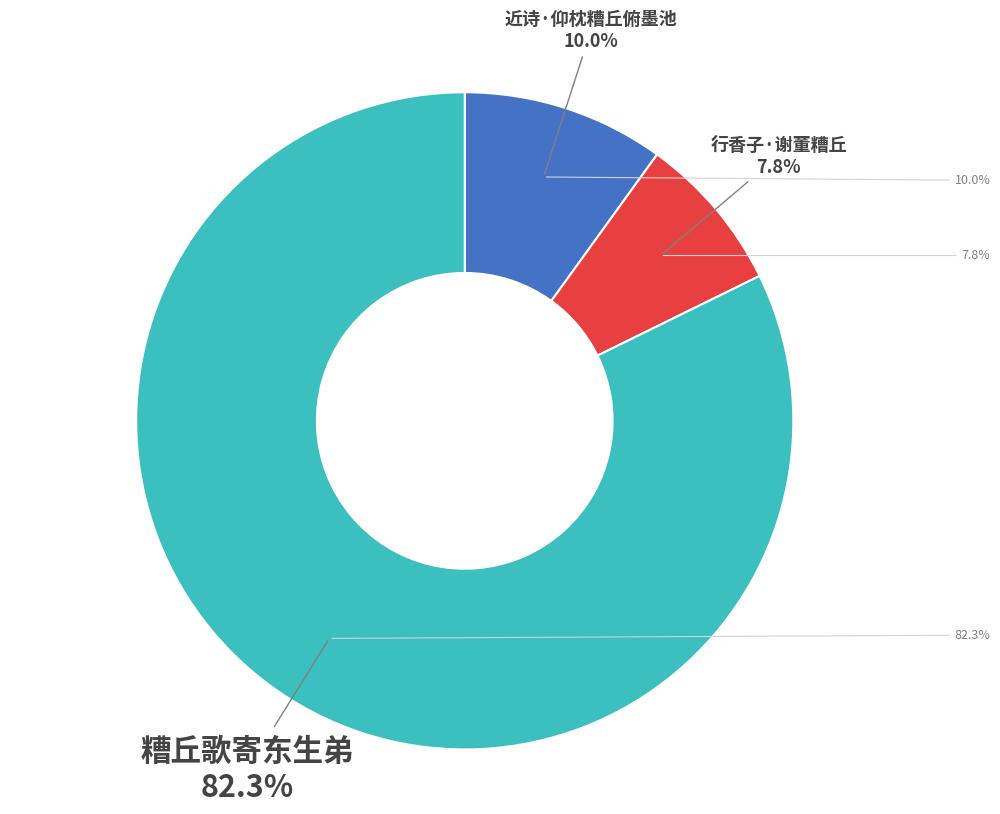

What percentage is NOT represented by 糟丘歌寄东生弟?

17.7%